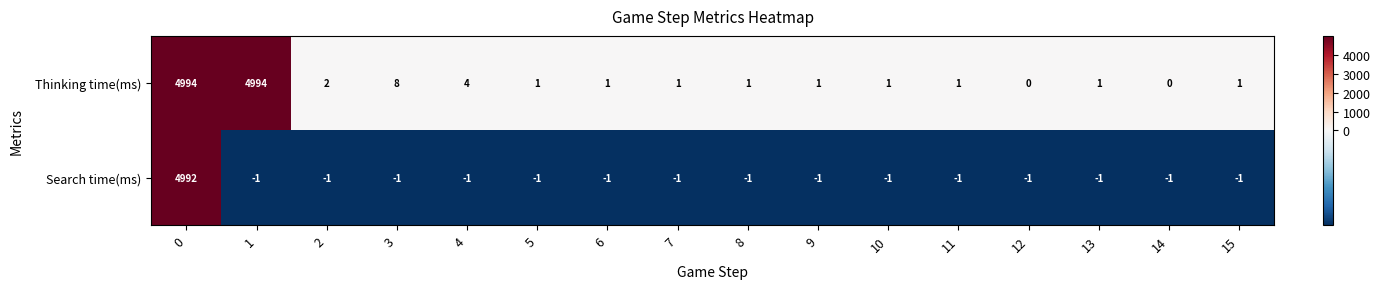

The Search time(ms) series shows -2 at 9. True or false?

False